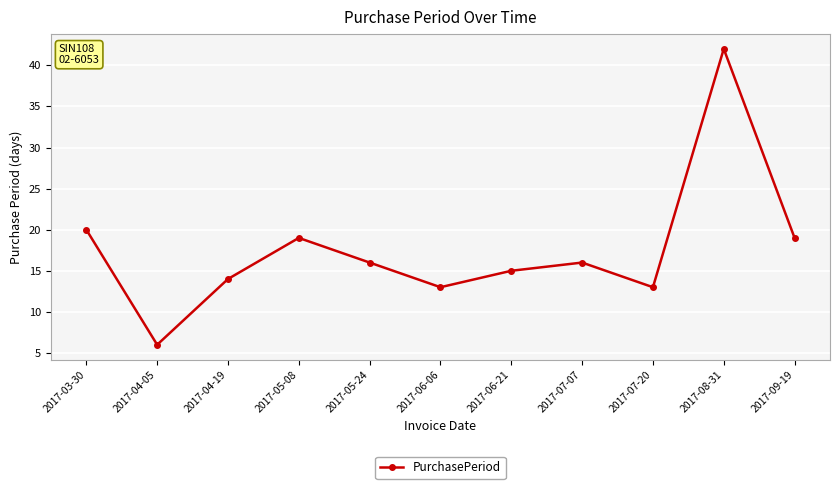

What is the change in value from 2017-06-06 to 2017-07-07?

+3